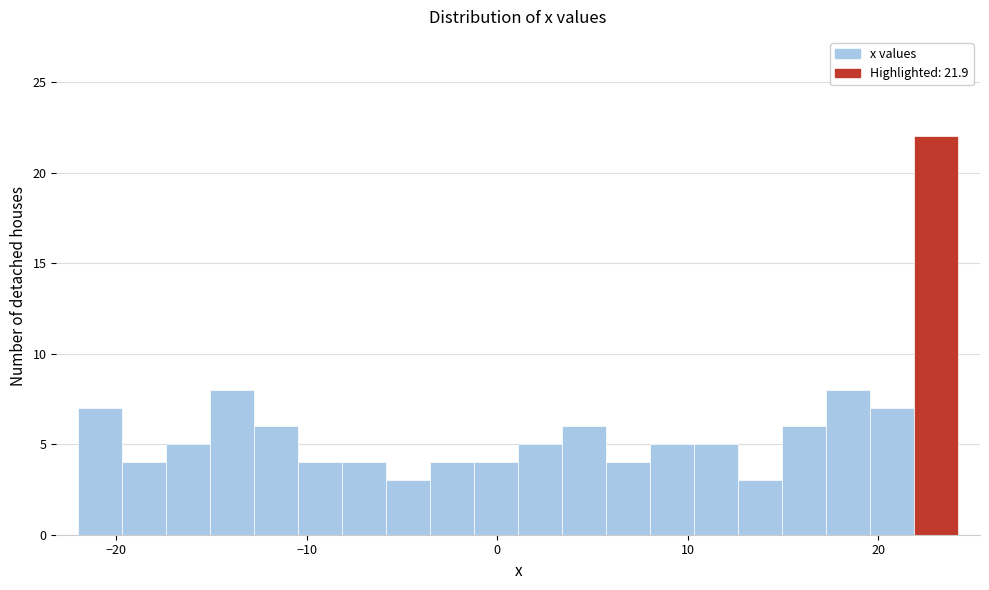

Around what value on the x-axis is the tallest bar? Give the approximate position of its centre, as read against the axis.

23